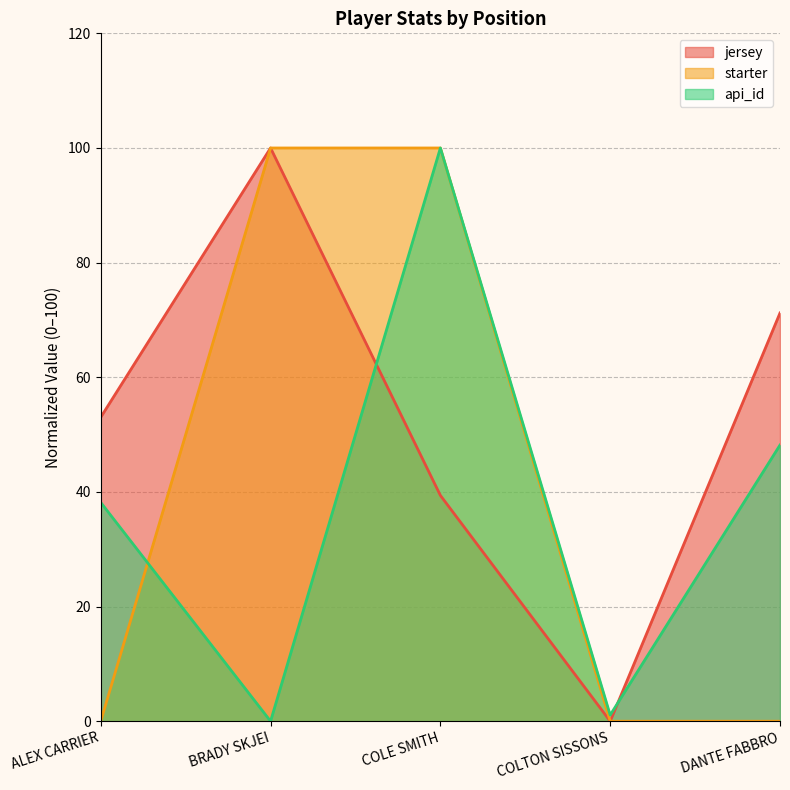

What is the spread (max minus min) of values at COLE SMITH?

60.6